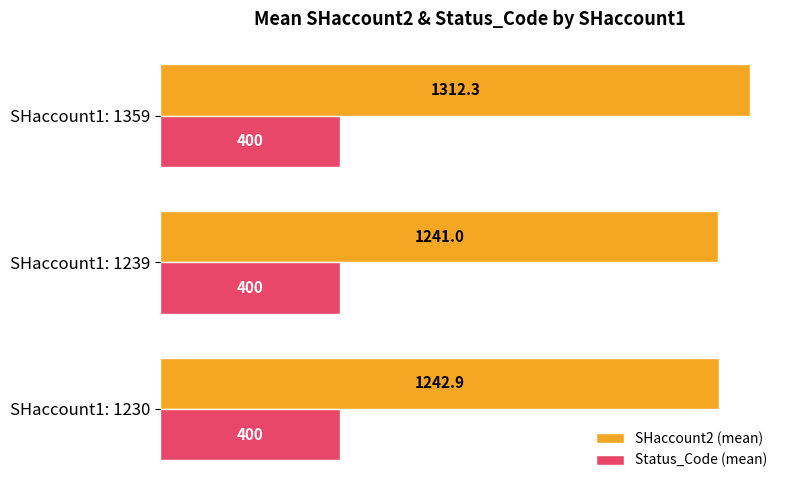

What is the sum of the Status_Code (mean) values at SHaccount1: 1239 and SHaccount1: 1230?

800.0